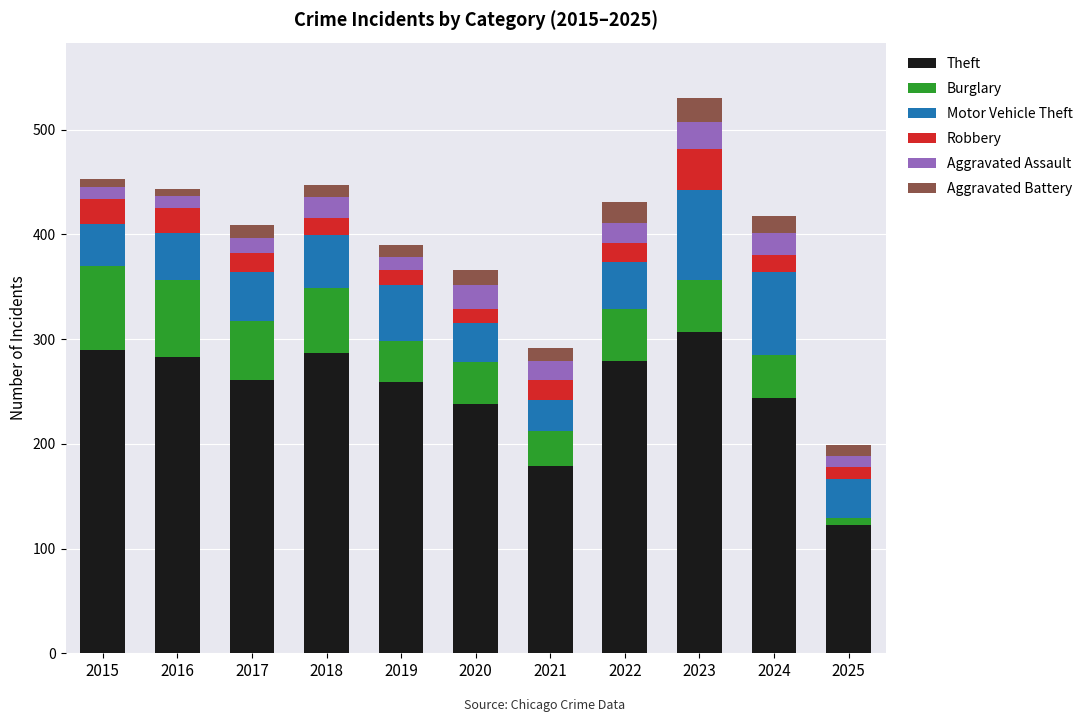

What are all the series names shown in the legend?

Theft, Burglary, Motor Vehicle Theft, Robbery, Aggravated Assault, Aggravated Battery